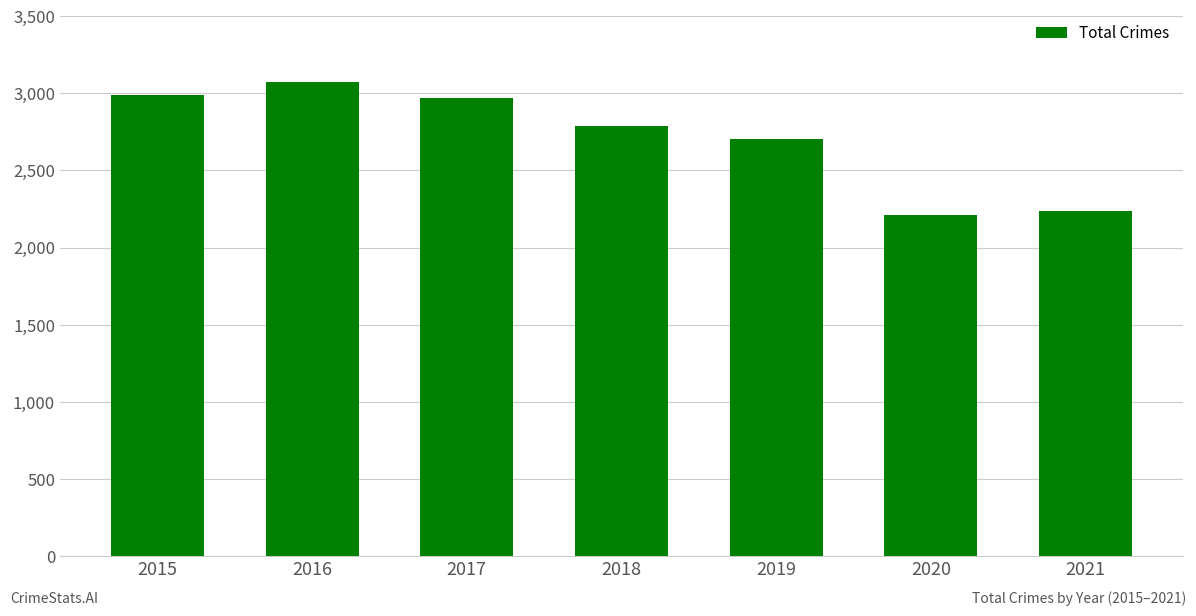

Between 2016 and 2015, which is larger?

2016